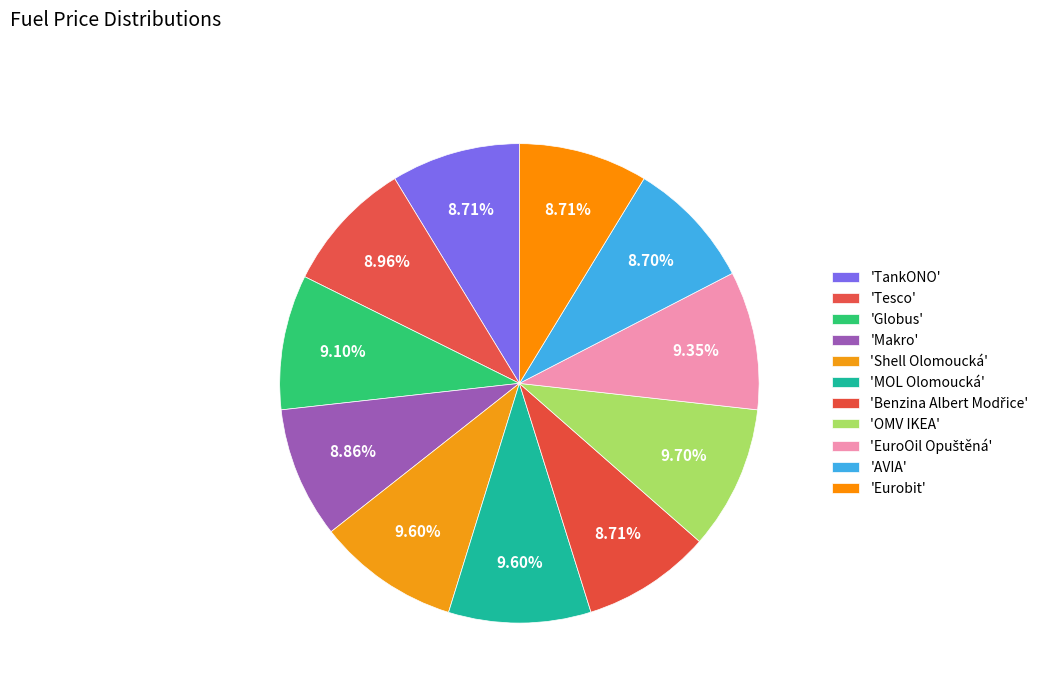

Which category has the biggest portion of the pie?

OMV IKEA